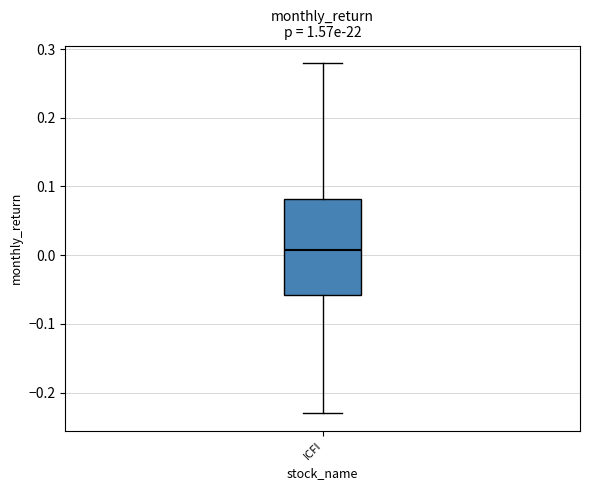

Read this box plot against the y-axis: the position of the median line, the range covered by the box, and the ends of both whiskers. The values are not printed on the chart, so give them approximately, as read against the axis.

median 0.01, box -0.06 to 0.08, whiskers -0.23 to 0.28